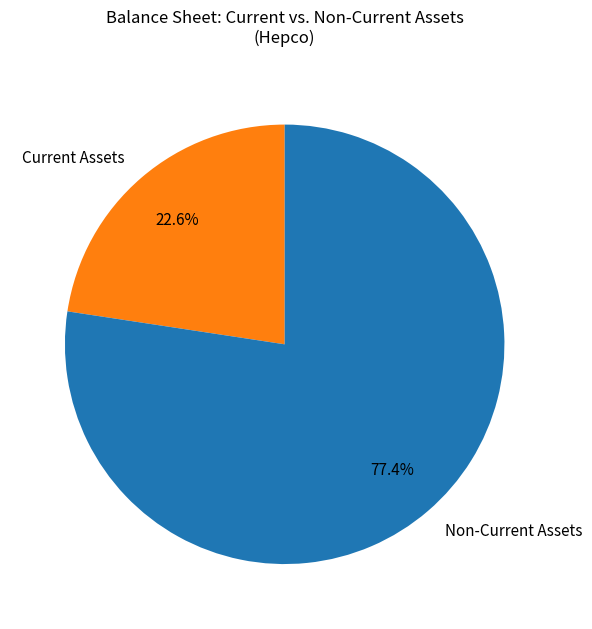

How many slices are in this pie chart?

2